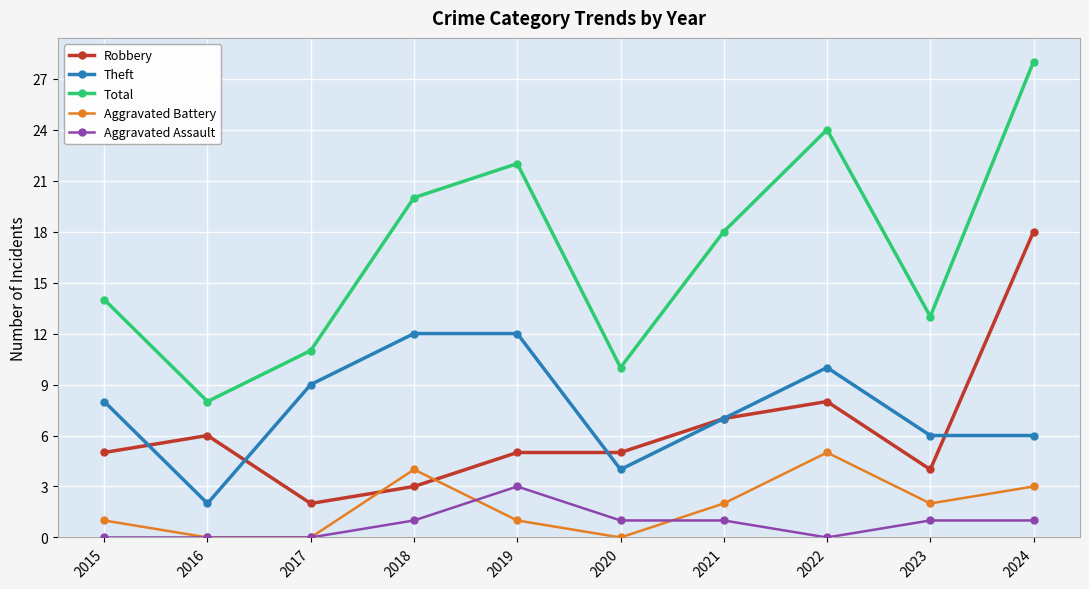

At how many categories does at least one series exceed 0?

10